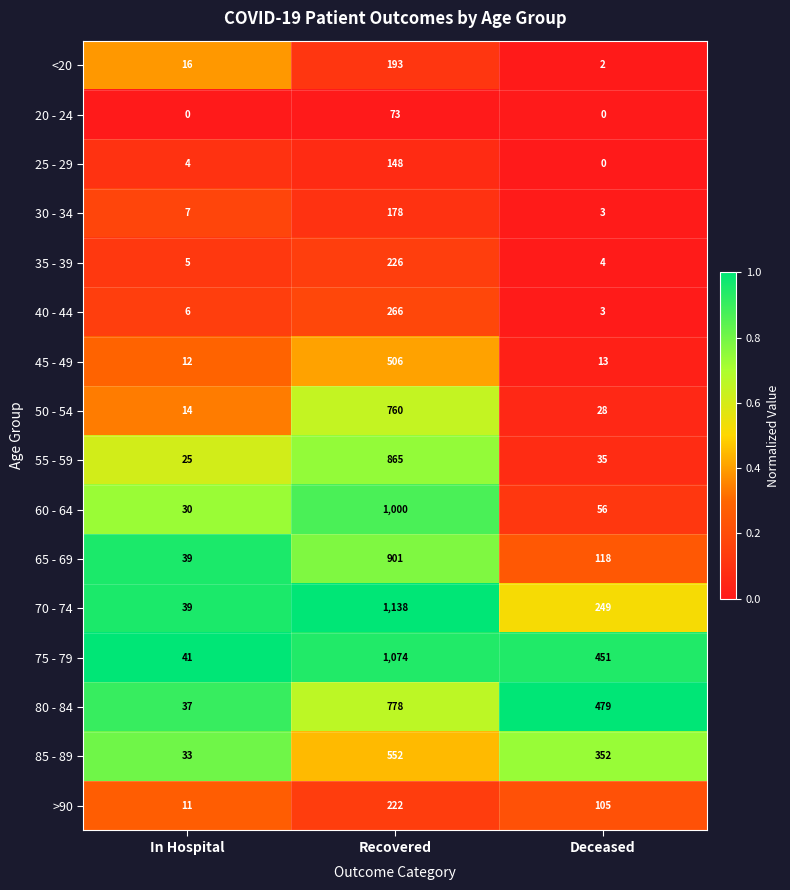

What is the difference between the highest and lowest values at Deceased?

479